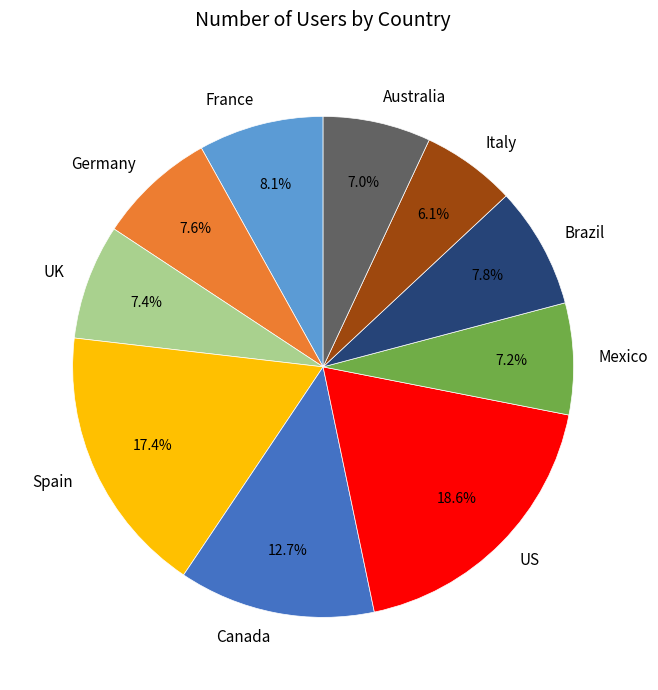

What percentage is the Mexico slice, to the nearest percent?

7%